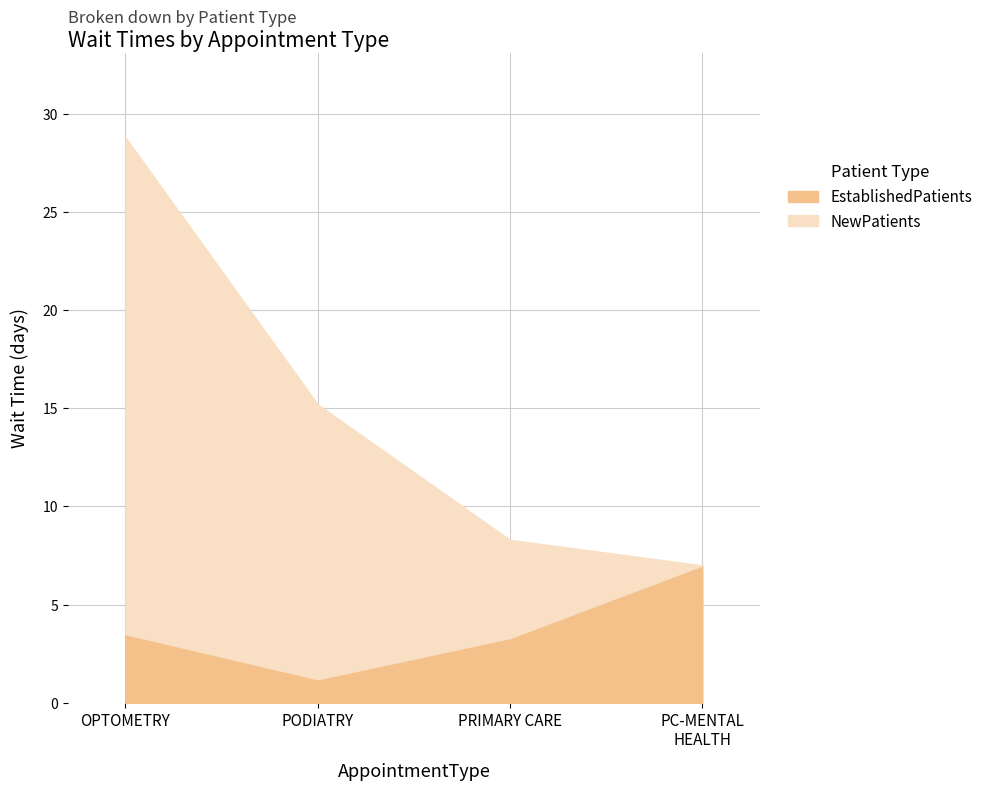

How many values are below 3?

1